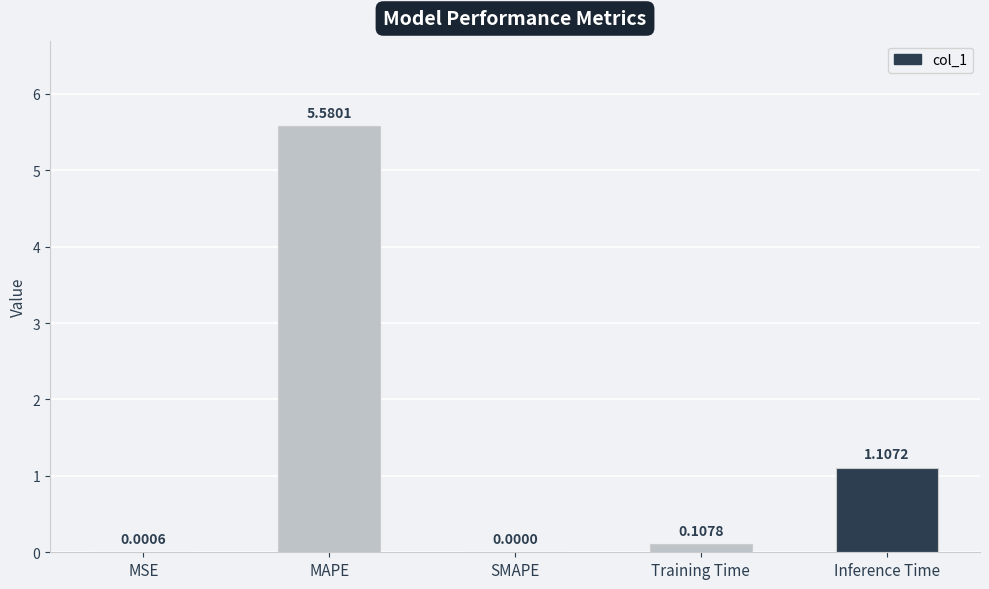

What is the greatest value displayed?

5.6